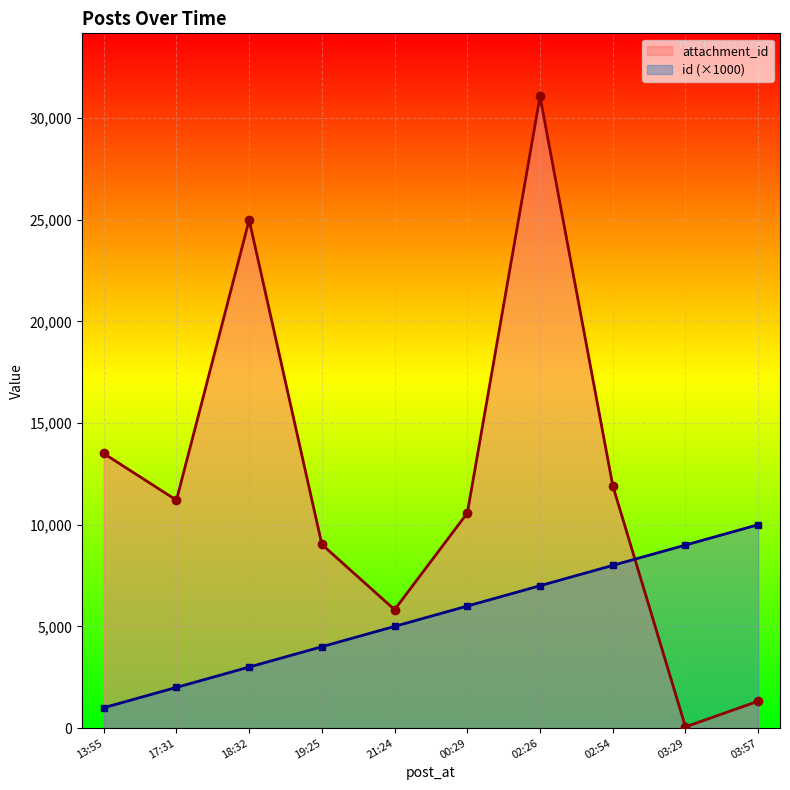

What is the difference between the highest and lowest values at 03:29?

8942